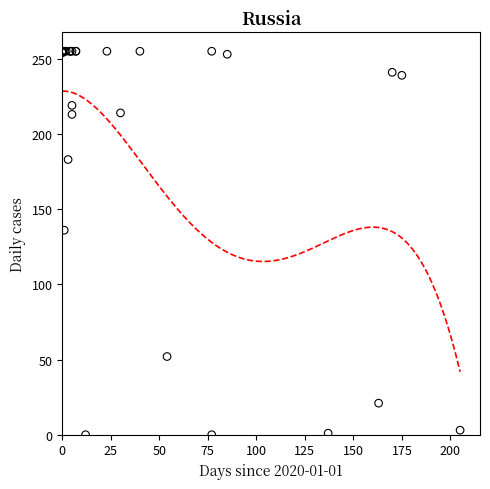

What Y value in the scatter plot is closest to 127?

136